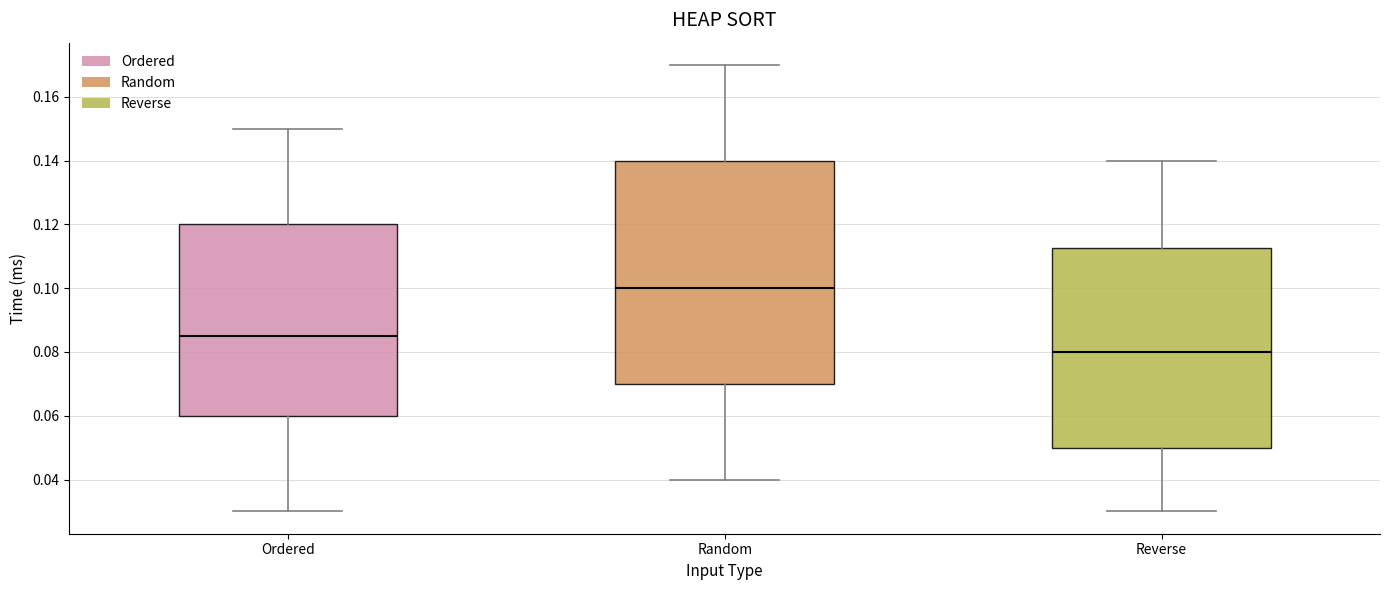

Reading left to right, read every box against the y-axis: the position of its median line, the range the box covers, and the ends of its whiskers. The values are not printed on the chart, so give them approximately, as read against the axis.

Ordered: median 0.086, box 0.060 to 0.120, whiskers 0.030 to 0.150
Random: median 0.100, box 0.070 to 0.140, whiskers 0.040 to 0.170
Reverse: median 0.080, box 0.050 to 0.112, whiskers 0.030 to 0.140